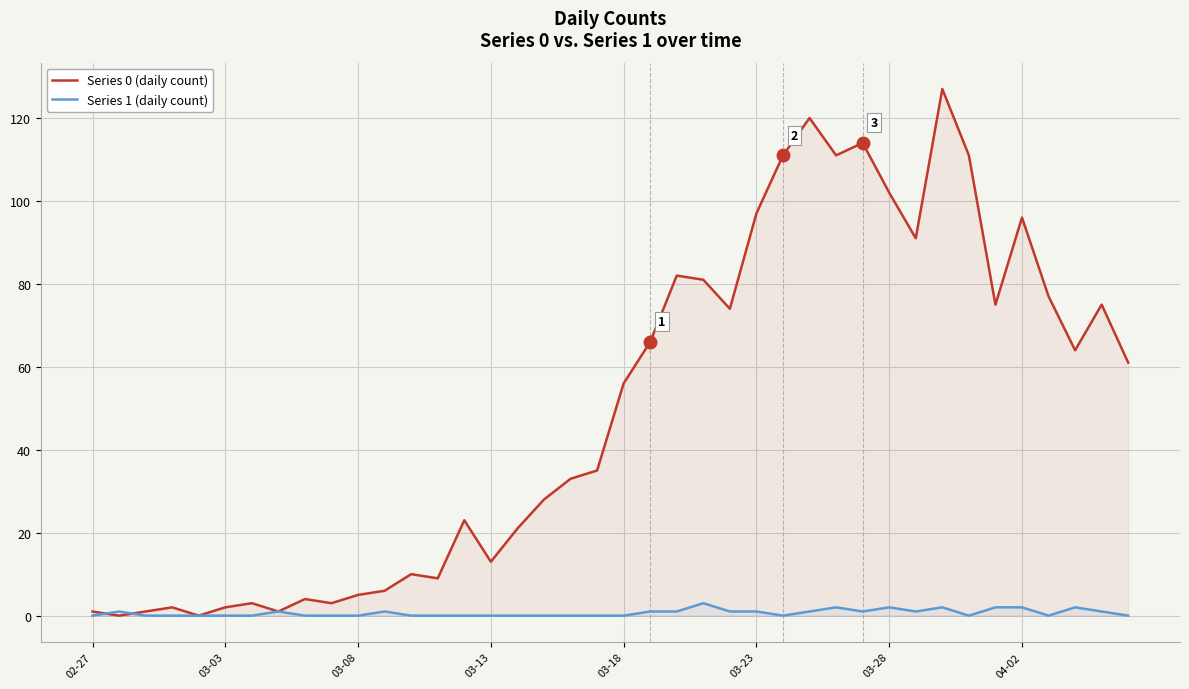

What is the maximum value shown in the chart?

127